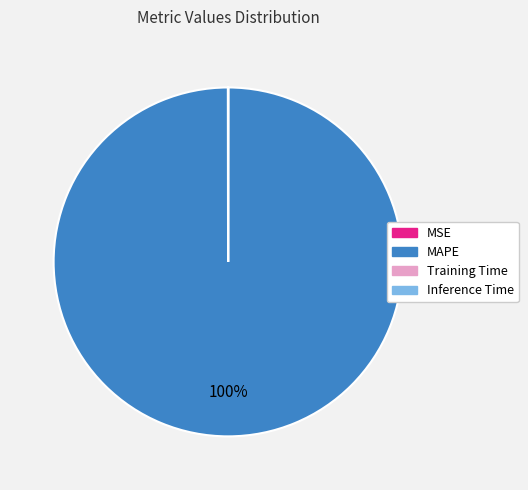

Which slice represents more than half of the pie?

MAPE